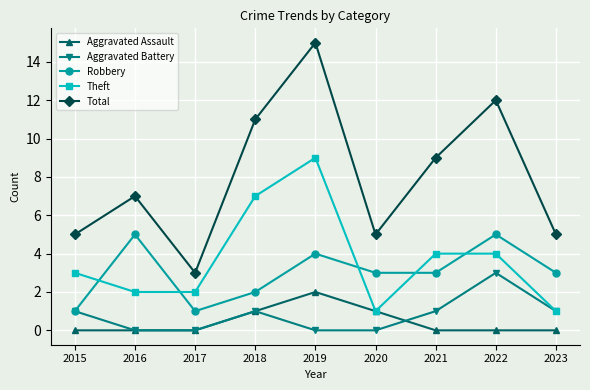

Is it true that Total equals 9 at 2021?

True